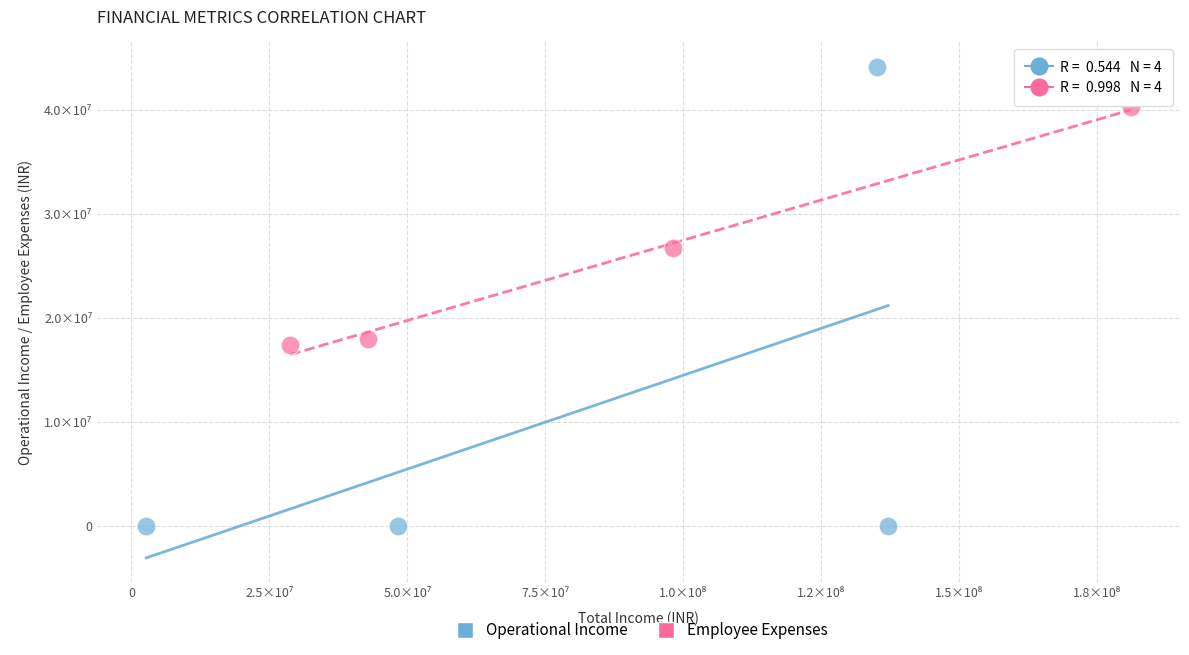

What are all the series names shown in the legend?

Operational Income, Employee Expenses